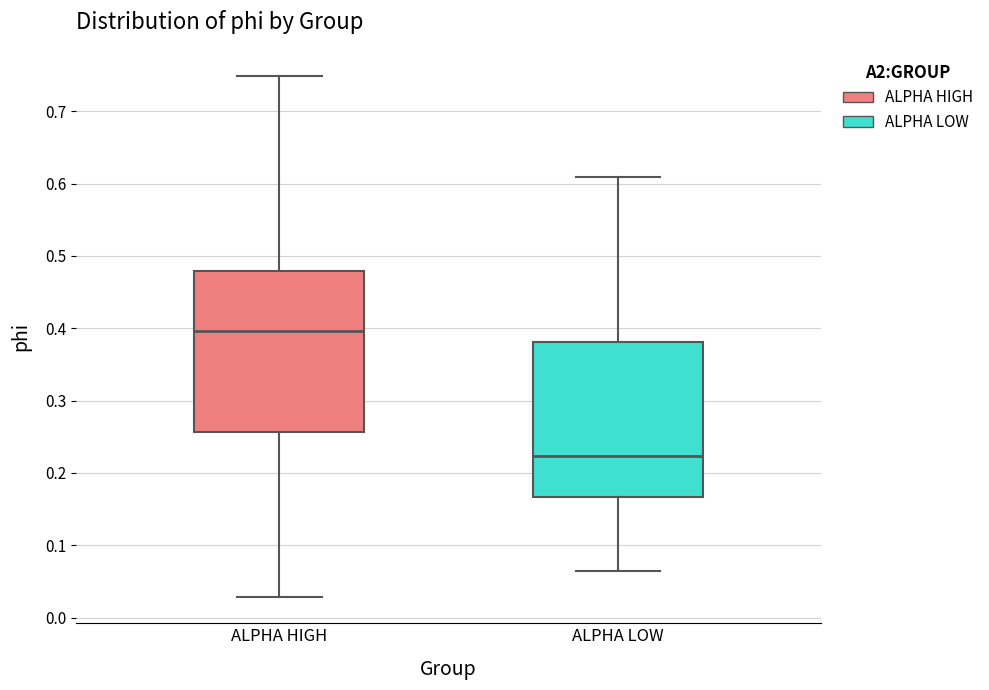

Where does the median line of the box for ALPHA HIGH sit on the y-axis? The values are not printed on the chart, so give them approximately, as read against the axis.

0.40